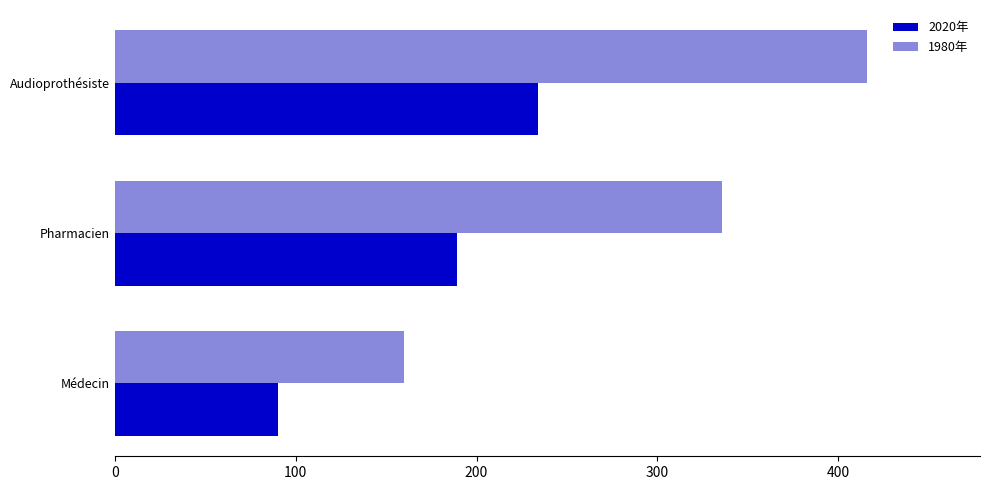

What is the total value across all series at Audioprothésiste?

650